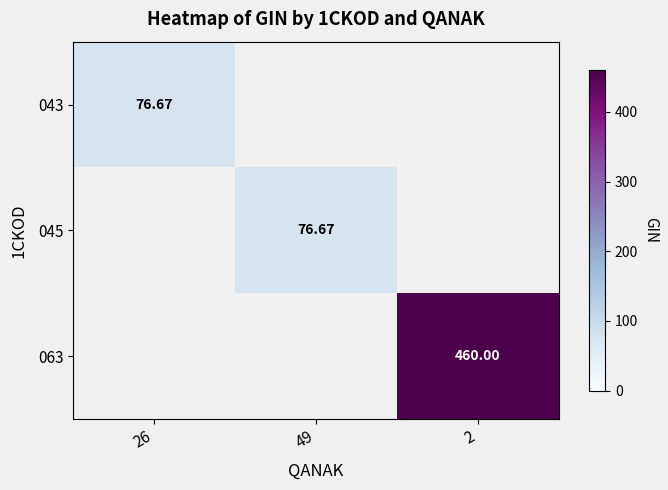

True or false: 063 has a value of 460.0 at 2.

True